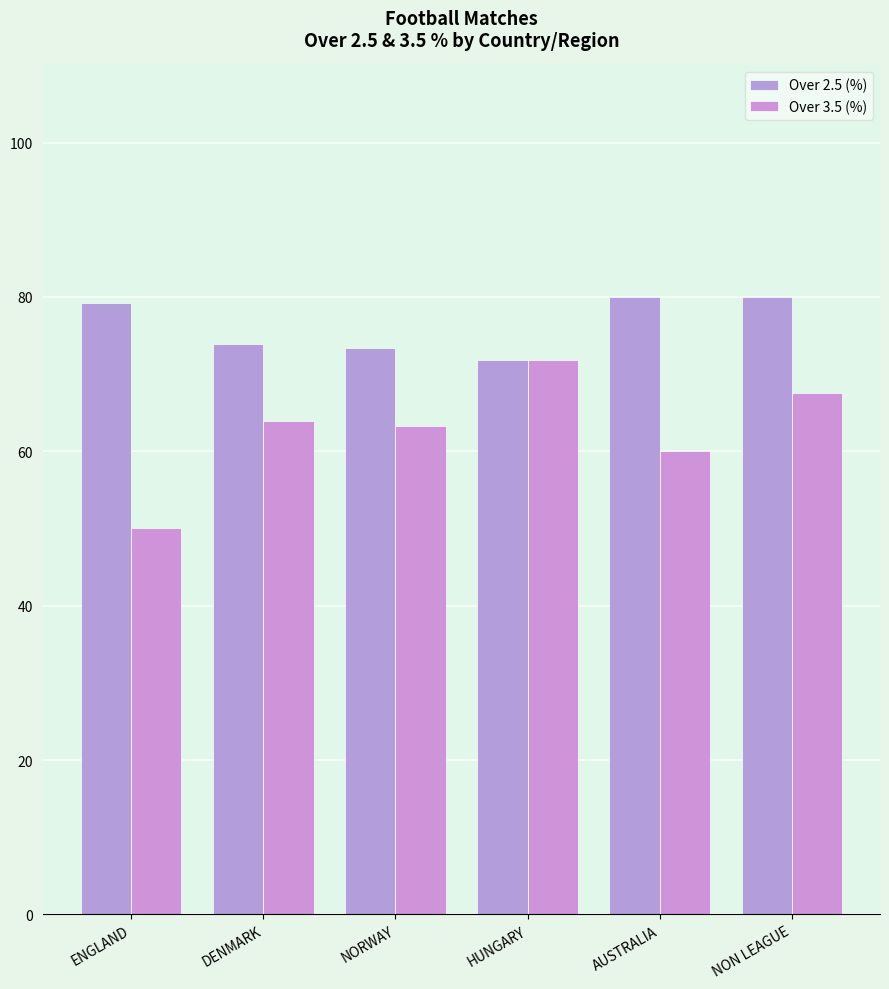

List the labels in order of Over 3.5 (%) value, smallest first.

ENGLAND, AUSTRALIA, NORWAY, DENMARK, NON LEAGUE, HUNGARY